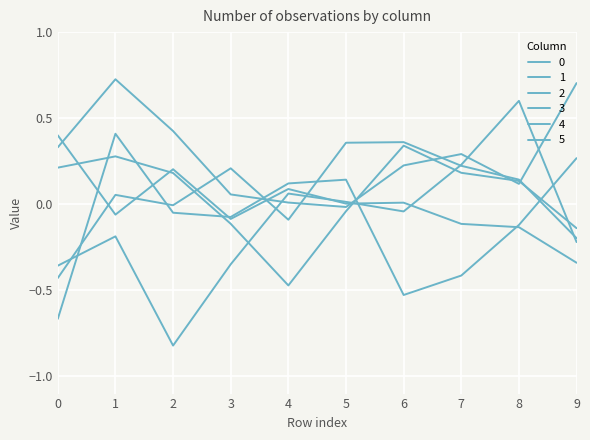

At which category does the chart reach its peak across all series?

1